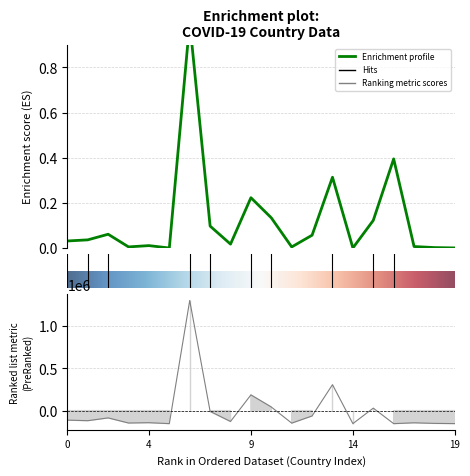

Reading left to right, what are all the values shown in this chart?

Confirmed: 0.0	0.0	0.1	0.0	0.0	0.0	1.0	0.1	0.0	0.2	0.1	0.0	0.1	0.3	0.0	0.1	0.4	0.0	0.0	0.0
Recovered: -112557.9	-119288.9	-86285.9	-146736.9	-143018.9	-154136.9	1303798.1	-9453.9	-128498.9	185988.1	42449.1	-148045.9	-63289.9	307230.1	-153960.9	29340.1	-154284.9	-144189.9	-151223.9	-153831.9